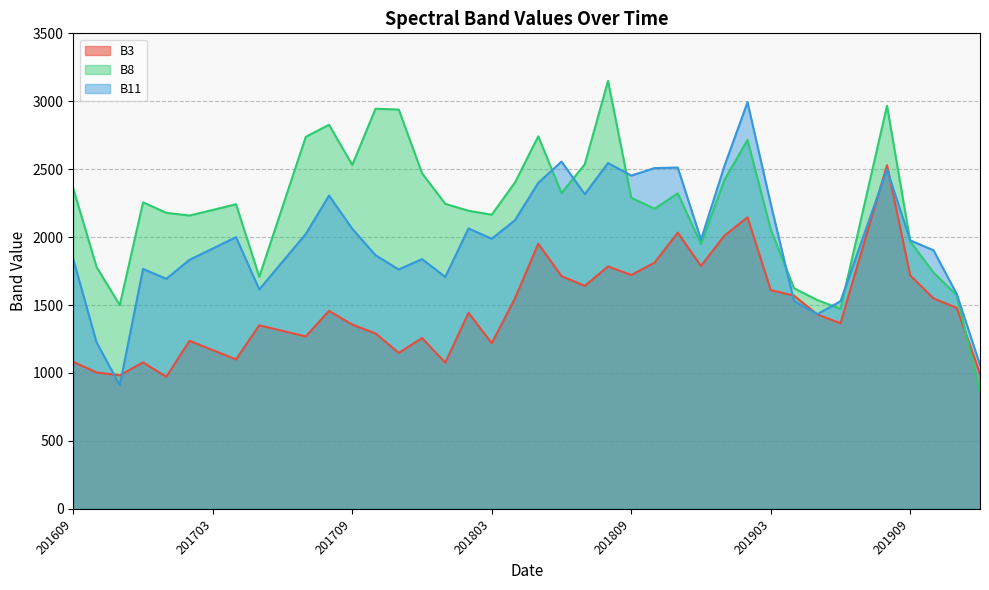

How many data points does each series have?

40